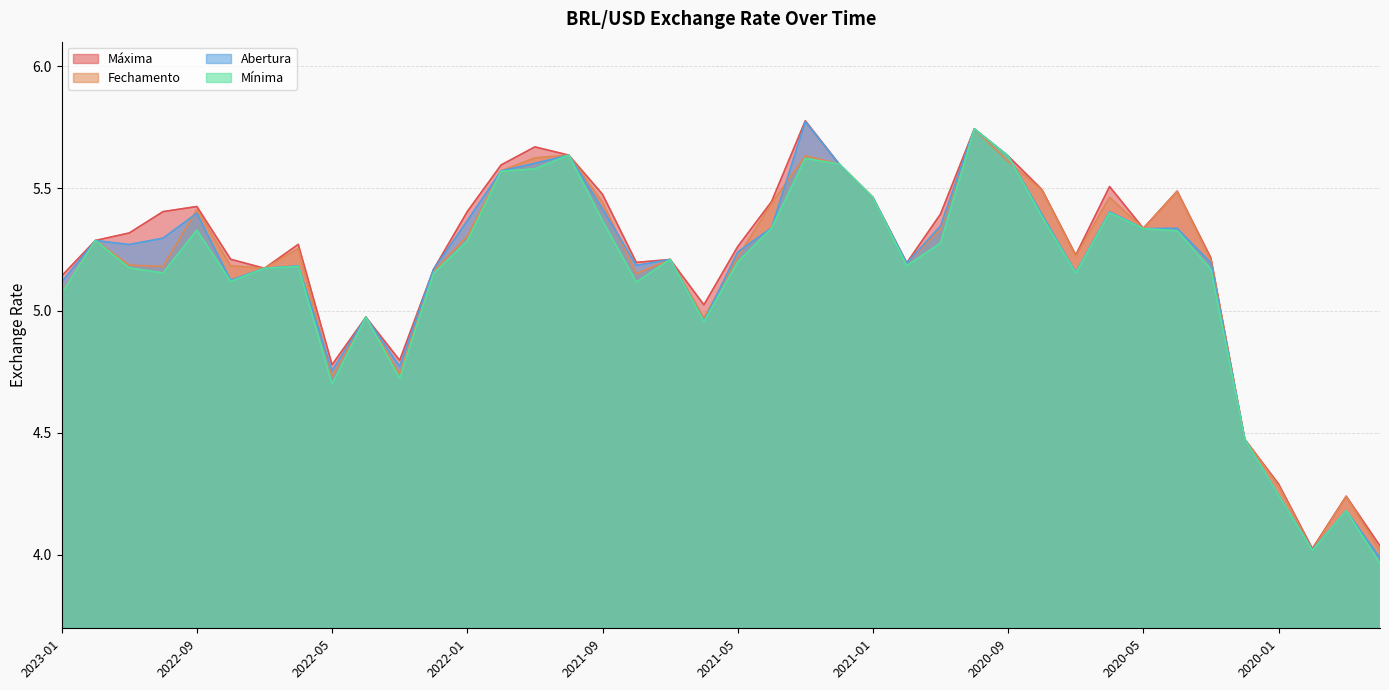

Reading left to right, list all the values displayed in this chart.

Fechamento: 5.1	5.3	5.2	5.2	5.4	5.2	5.2	5.3	4.7	5.0	4.7	5.2	5.3	5.6	5.6	5.6	5.4	5.2	5.2	5.0	5.2	5.4	5.6	5.6	5.5	5.2	5.3	5.7	5.6	5.5	5.2	5.5	5.3	5.5	5.2	4.5	4.3	4.0	4.2	4.0
Abertura: 5.1	5.3	5.3	5.3	5.4	5.1	5.2	5.2	4.8	5.0	4.8	5.2	5.4	5.6	5.6	5.6	5.4	5.2	5.2	5.0	5.2	5.3	5.8	5.6	5.5	5.2	5.3	5.7	5.6	5.4	5.2	5.4	5.3	5.3	5.2	4.5	4.2	4.0	4.2	4.0
Máxima: 5.1	5.3	5.3	5.4	5.4	5.2	5.2	5.3	4.8	5.0	4.8	5.2	5.4	5.6	5.7	5.6	5.5	5.2	5.2	5.0	5.3	5.4	5.8	5.6	5.5	5.2	5.4	5.7	5.6	5.5	5.2	5.5	5.3	5.5	5.2	4.5	4.3	4.0	4.2	4.0
Mínima: 5.1	5.3	5.2	5.2	5.3	5.1	5.2	5.2	4.7	5.0	4.7	5.2	5.3	5.6	5.6	5.6	5.4	5.1	5.2	5.0	5.2	5.3	5.6	5.6	5.5	5.2	5.3	5.7	5.6	5.4	5.2	5.4	5.3	5.3	5.2	4.5	4.2	4.0	4.2	4.0